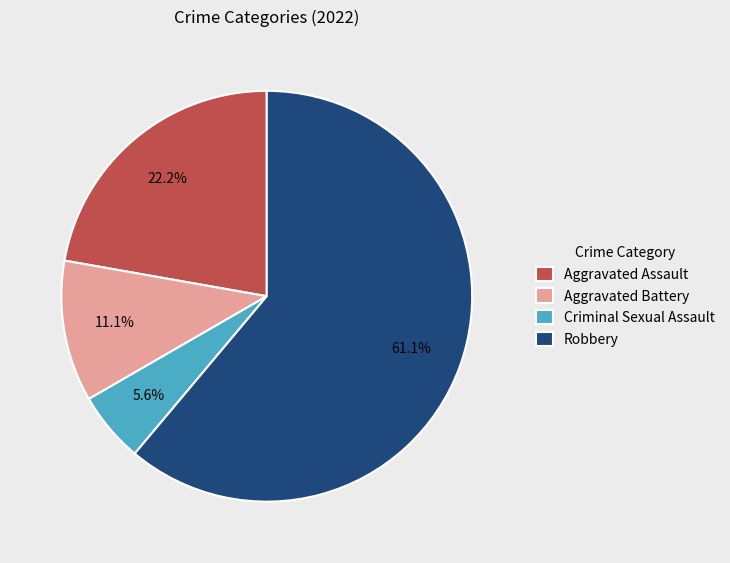

What is the smallest slice in the pie chart?

Criminal Sexual Assault